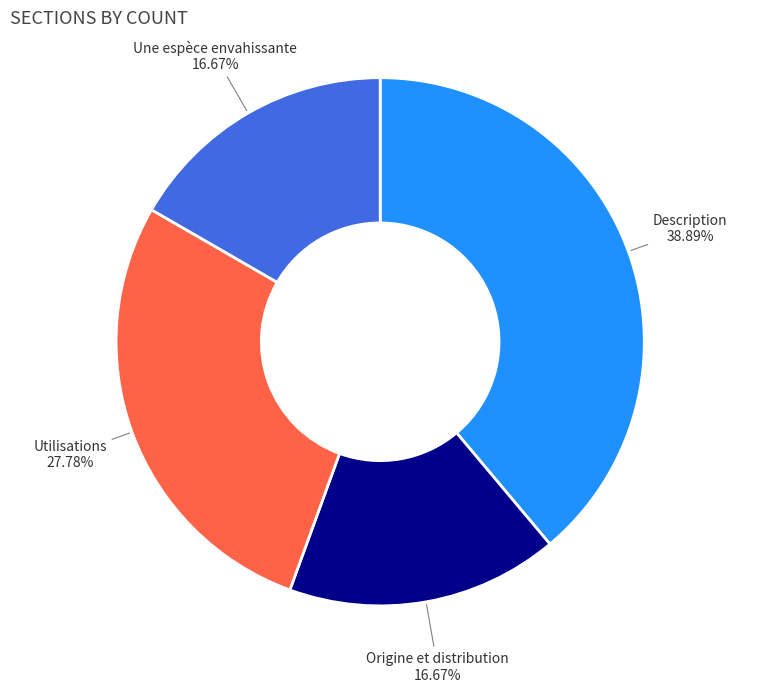

To the nearest percent, what portion does Description represent?

39%